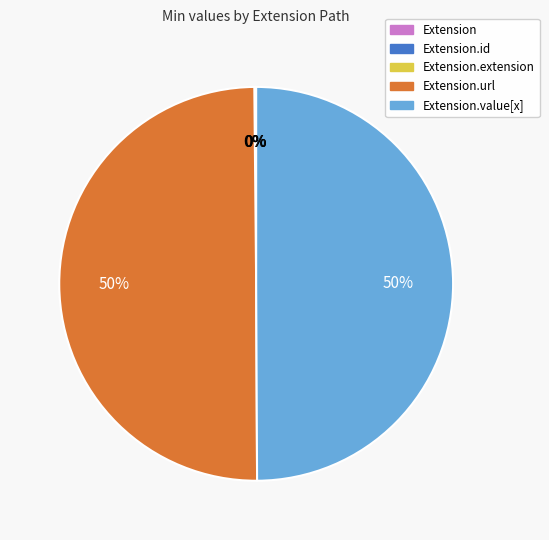

To the nearest percent, what is the average slice percentage?

20%